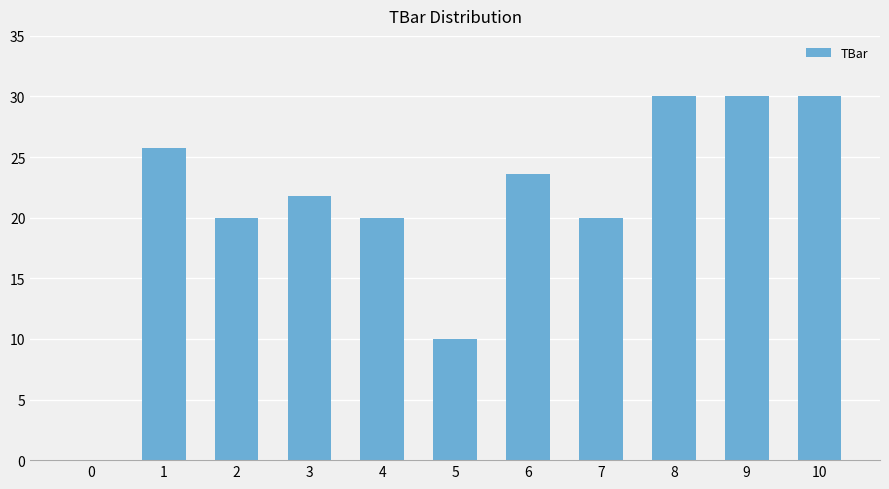

Are the bars grouped side by side (vs. stacked)?

No